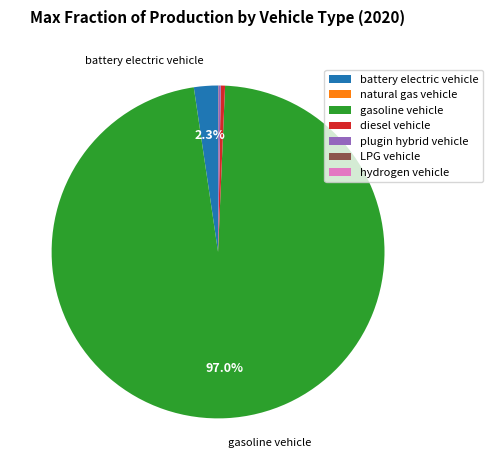

Which slice represents more than half of the pie?

gasoline vehicle